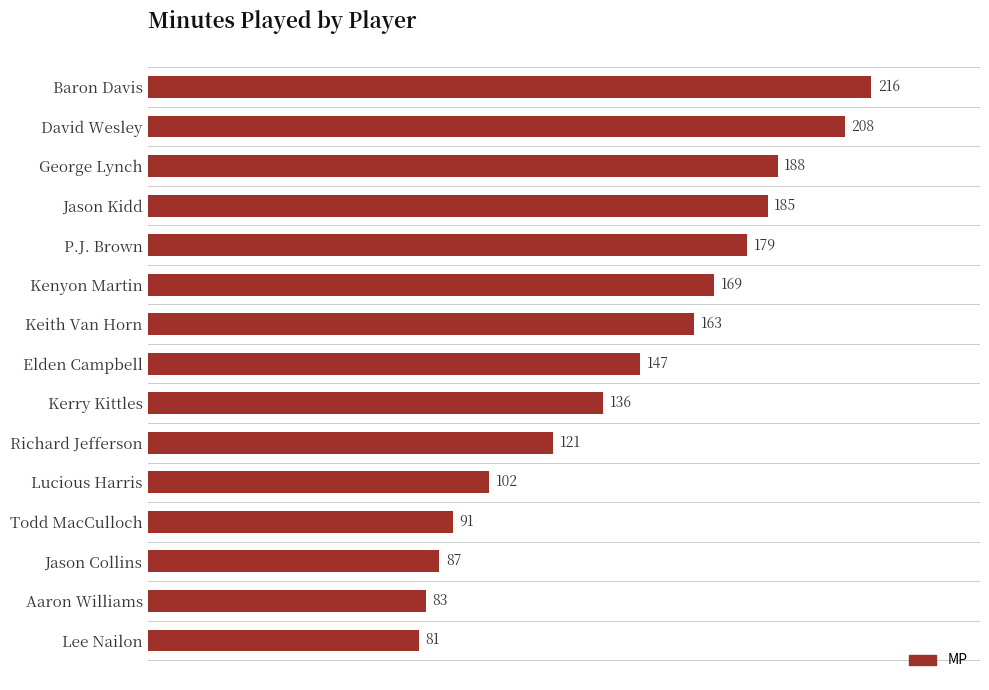

What is the difference between the maximum and second lowest values?

133